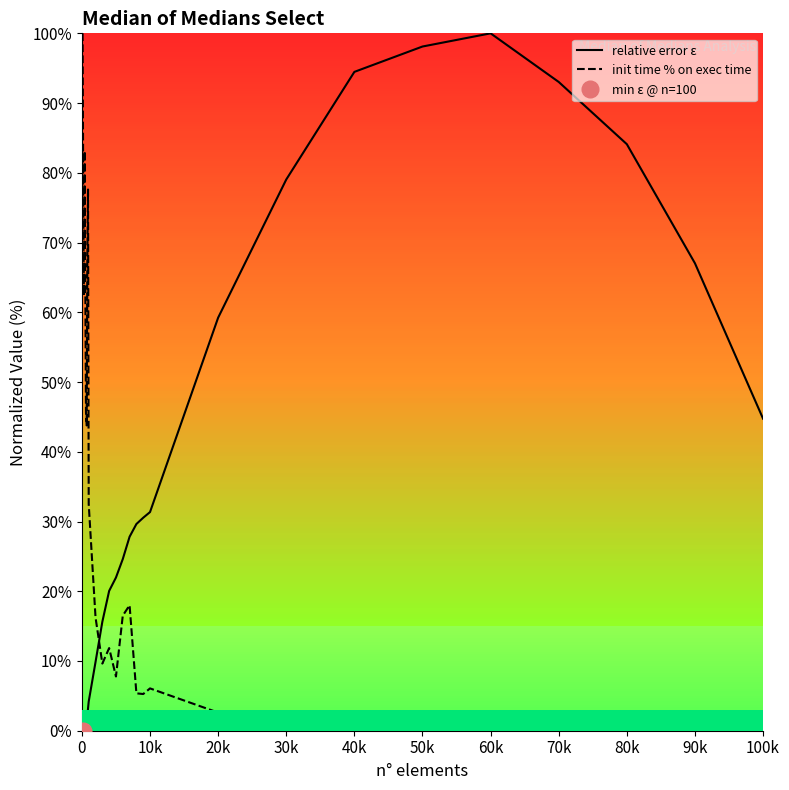

What is the maximum value for init time % on exec time?

100.0